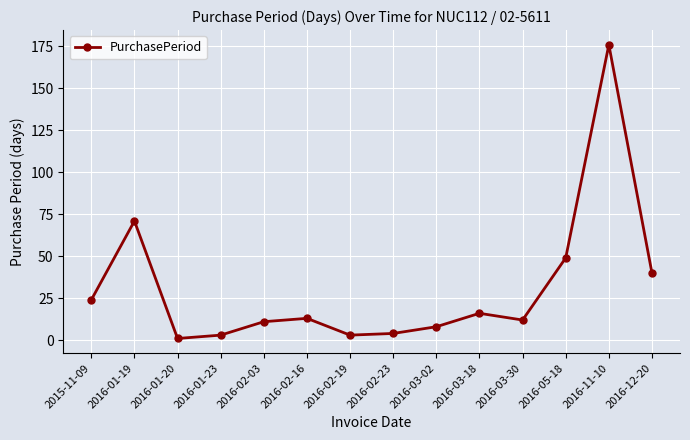

What is the smallest value displayed?

1